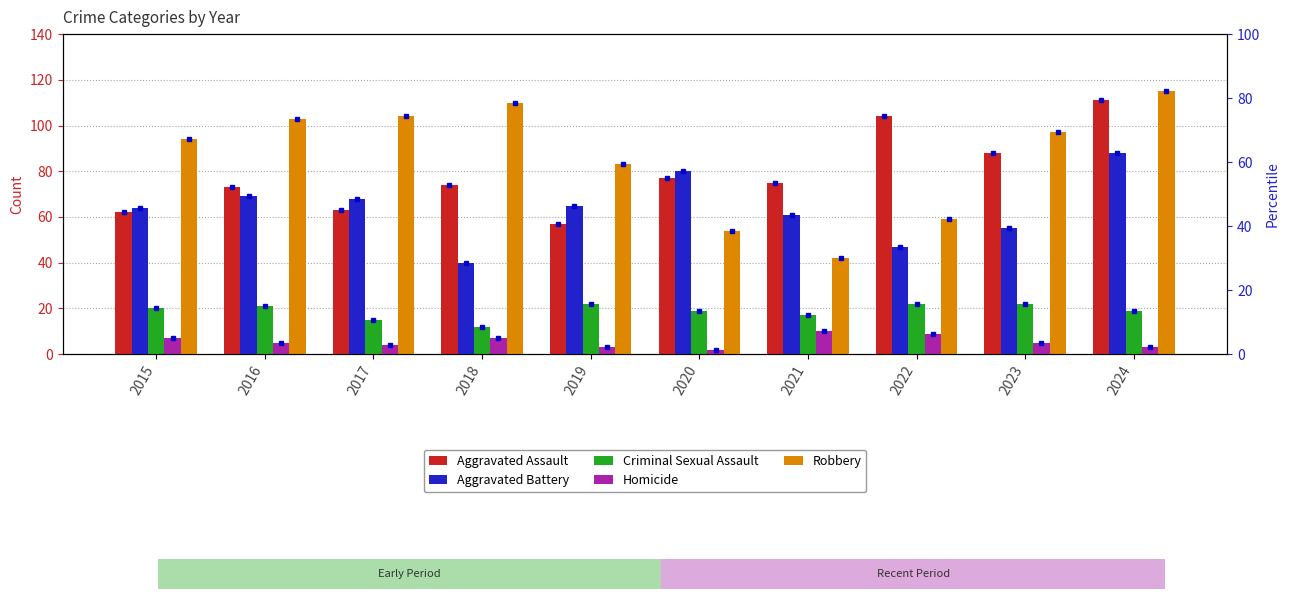

What is the difference between the maximum and minimum values in the Aggravated Battery series?

48